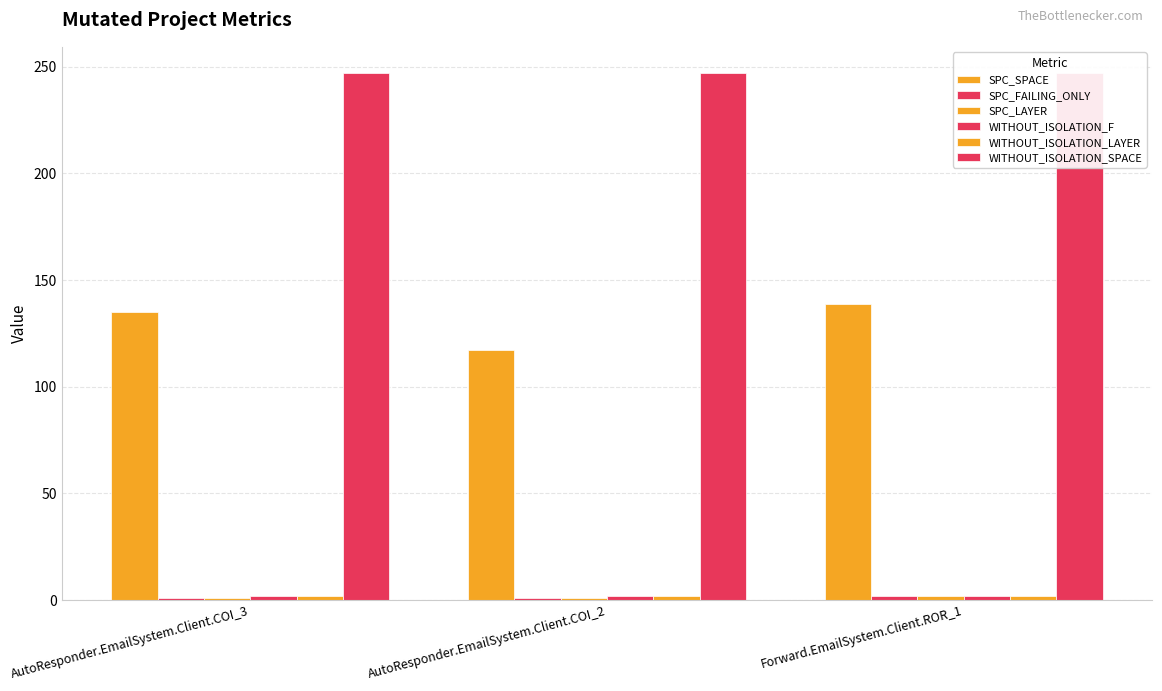

What is the label of the 2nd bar from the left?

AutoResponder.EmailSystem.Client.COI_2